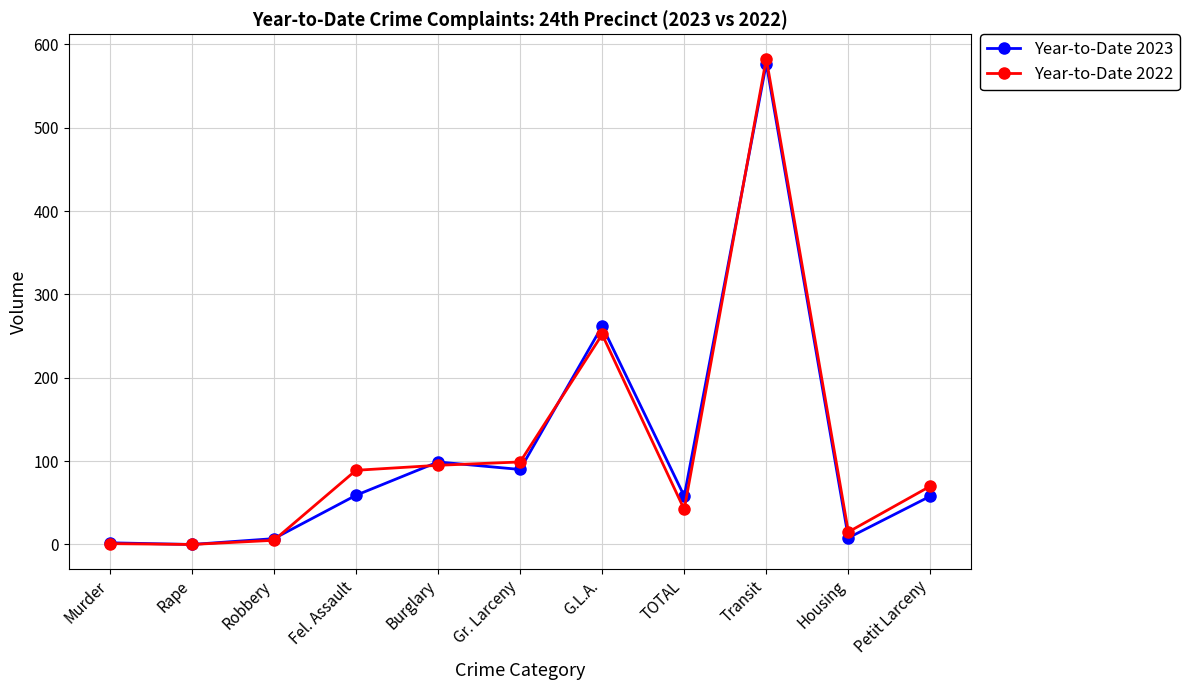

What is the sum of all Year-to-Date 2023 values?

1220